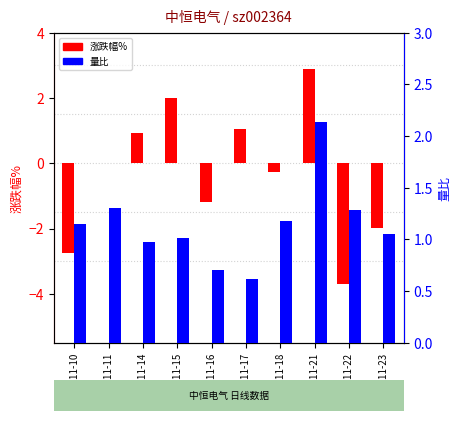

Does the chart contain any negative values?

Yes